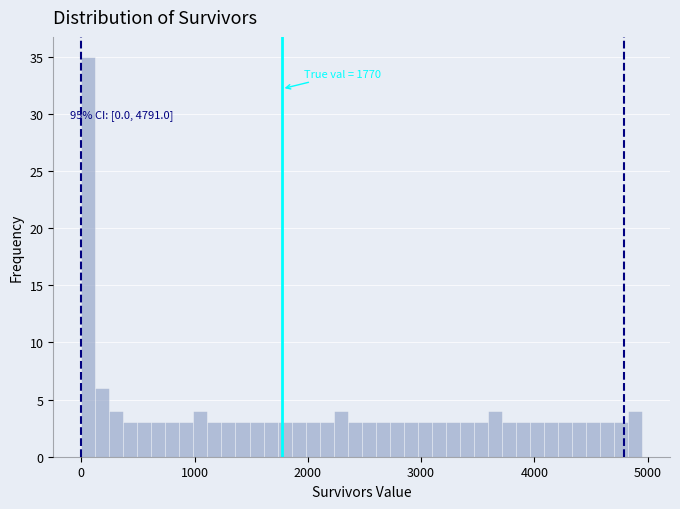

Around what value on the x-axis is the tallest bar? Give the approximate position of its centre, as read against the axis.

100